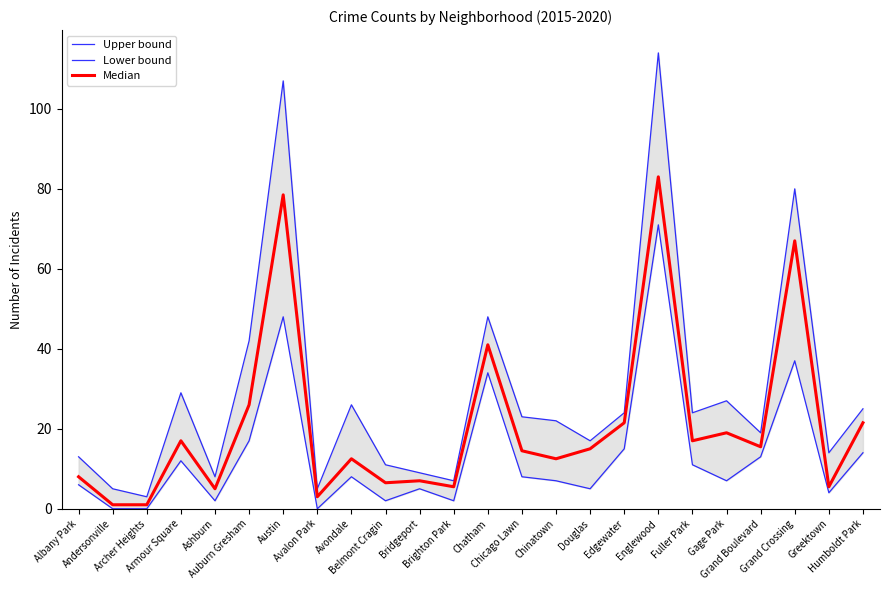

How many data points in Lower bound are above 8?

10